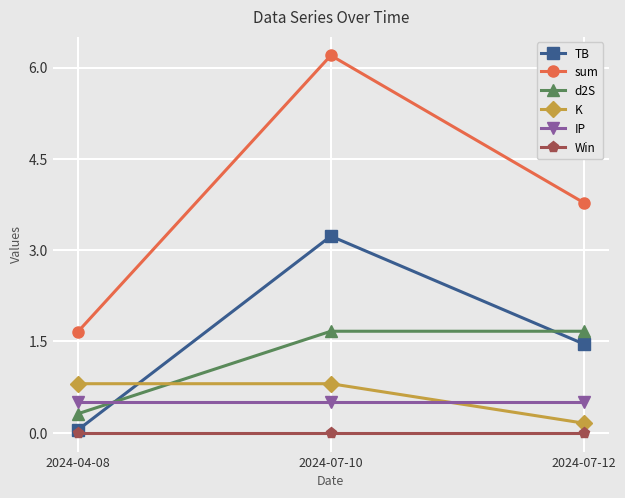

The value of d2S at 2024-07-12 is 1.7. True or false?

True